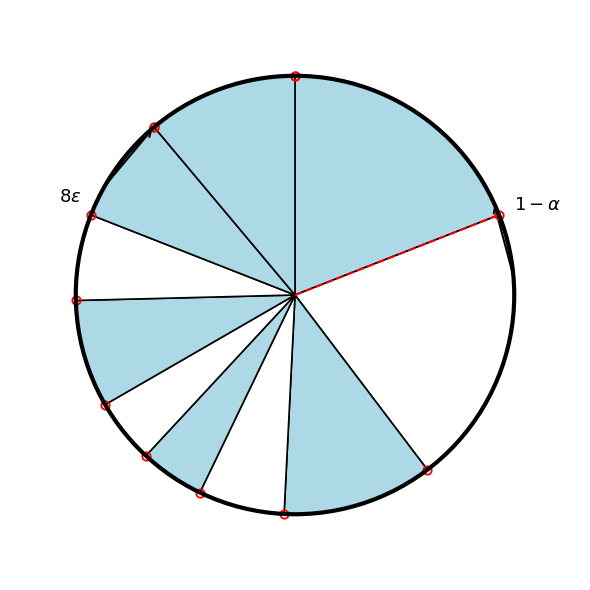

How many slices are in this pie chart?

10